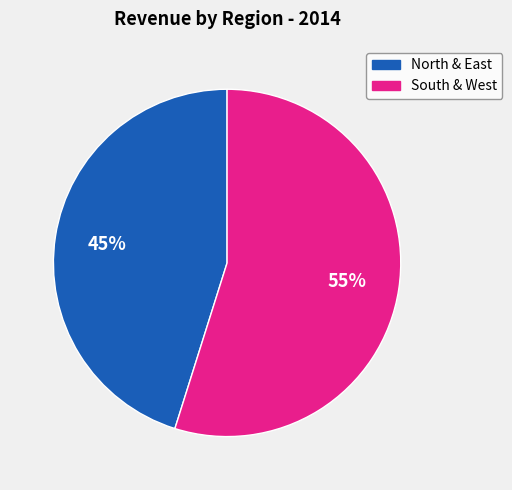

To the nearest percent, what is the average slice percentage?

50%